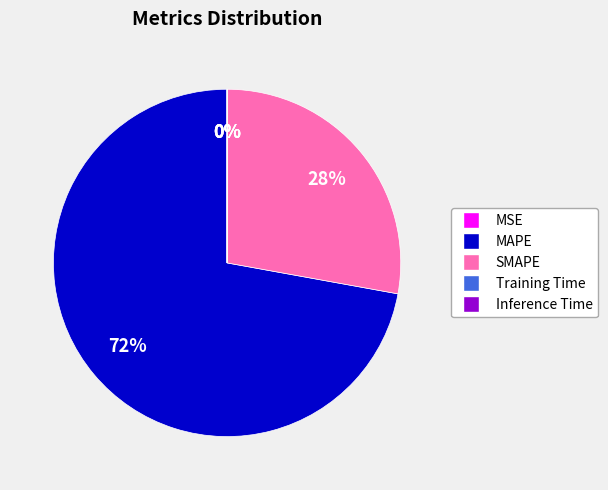

Which category has the biggest portion of the pie?

MAPE